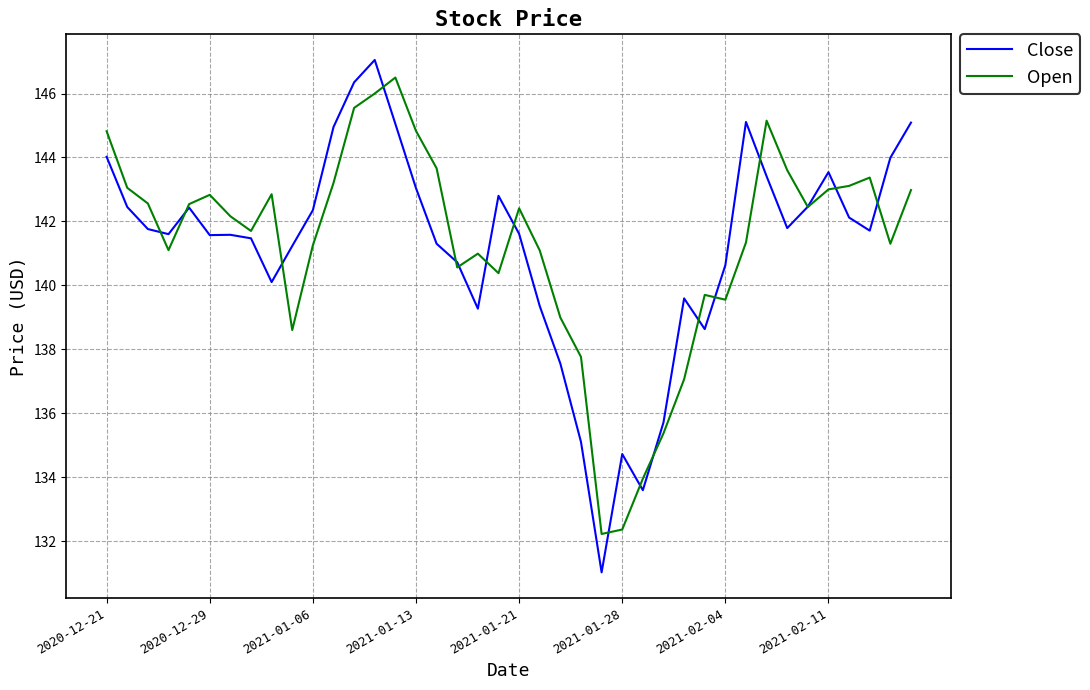

What is the greatest value displayed?

147.1